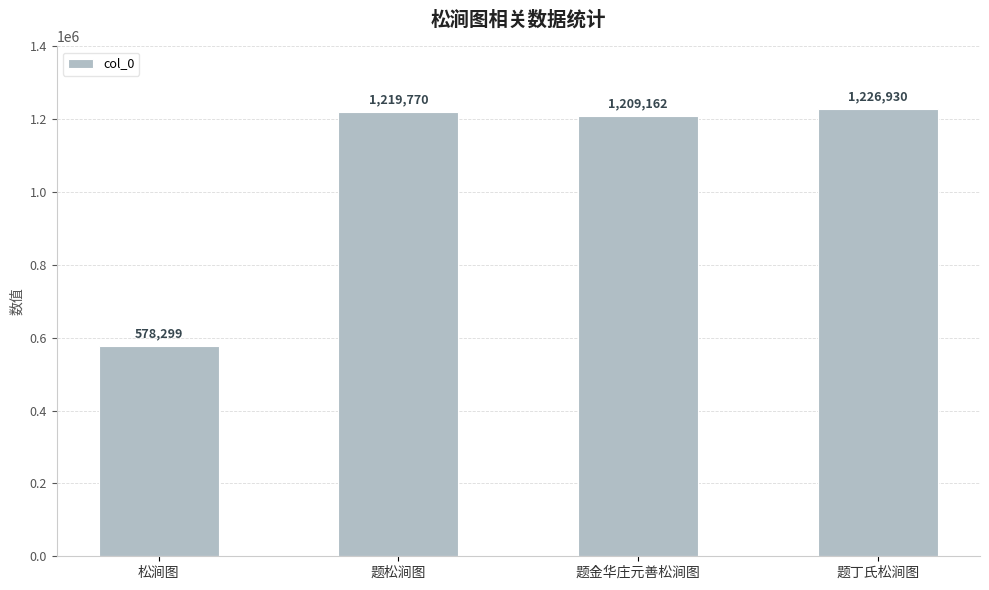

What is the label of the 3rd bar from the left?

题金华庄元善松涧图